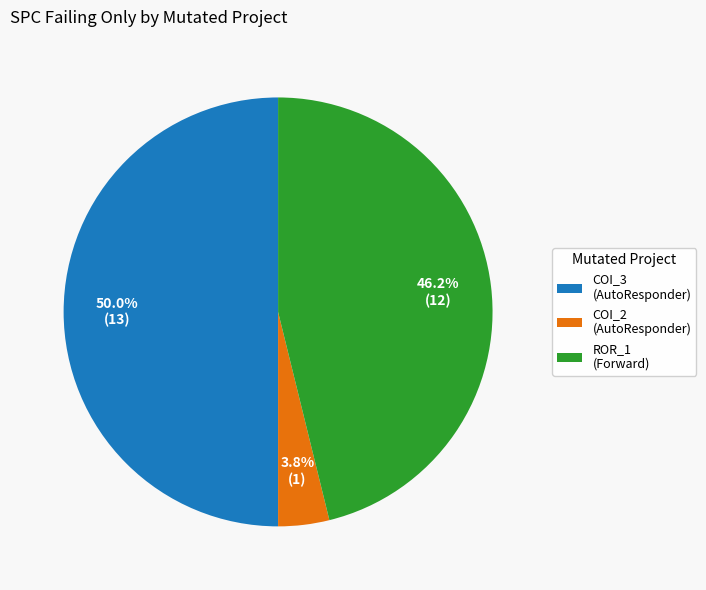

Combined, do COI_2 (AutoResponder) and COI_3 (AutoResponder) account for over 50%?

Yes